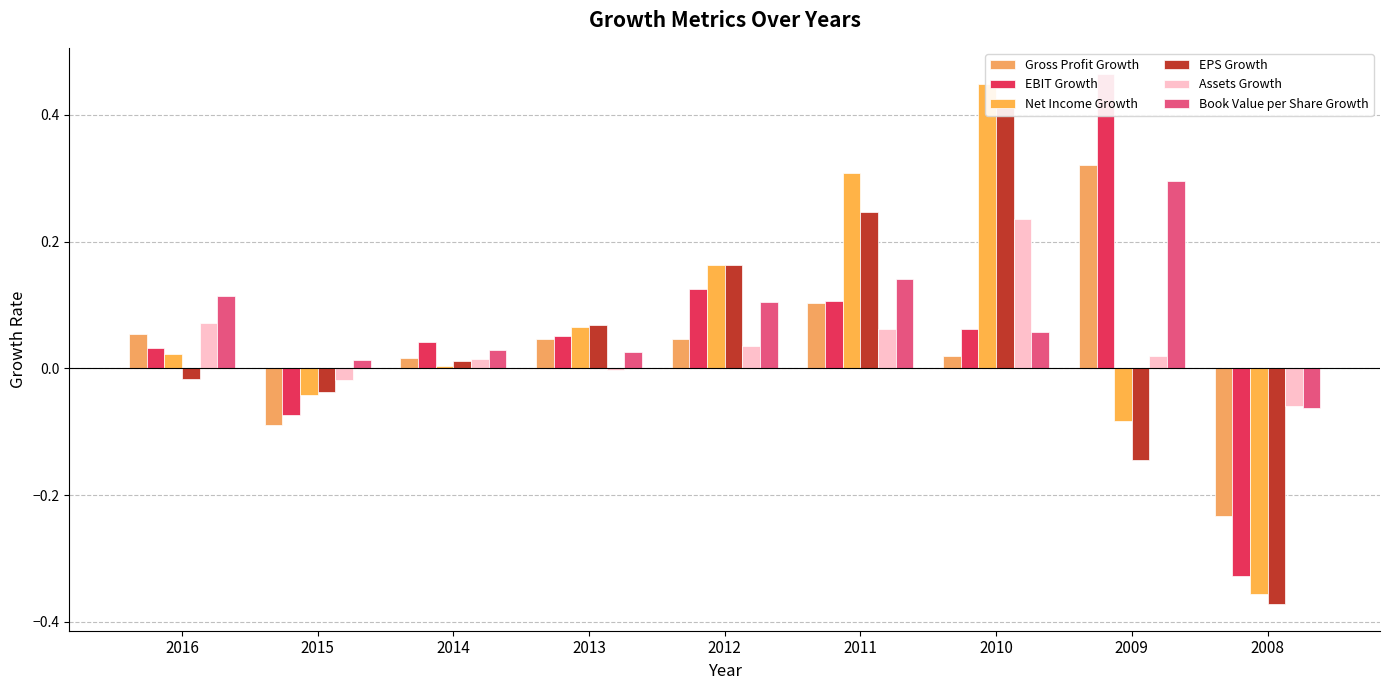

Reading left to right, list all the values displayed in this chart.

Gross Profit Growth: 0.1	-0.1	0.0	0.0	0.0	0.1	0.0	0.3	-0.2
EBIT Growth: 0.0	-0.1	0.0	0.1	0.1	0.1	0.1	0.5	-0.3
Net Income Growth: 0.0	-0.0	0.0	0.1	0.2	0.3	0.4	-0.1	-0.4
EPS Growth: -0.0	-0.0	0.0	0.1	0.2	0.2	0.4	-0.1	-0.4
Assets Growth: 0.1	-0.0	0.0	-0.0	0.0	0.1	0.2	0.0	-0.1
Book Value per Share Growth: 0.1	0.0	0.0	0.0	0.1	0.1	0.1	0.3	-0.1